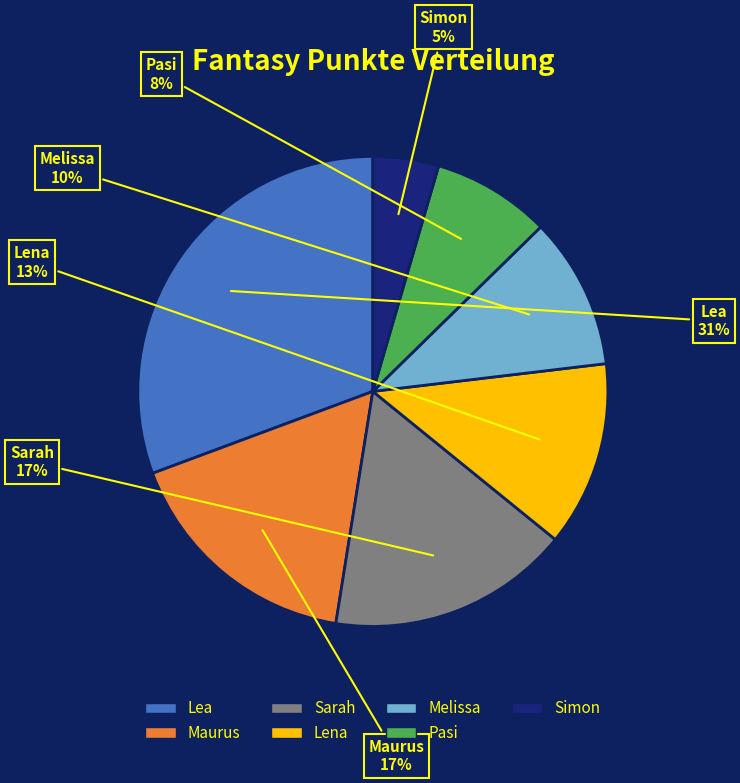

The Pasi slice represents 8% of the pie. True or false?

True